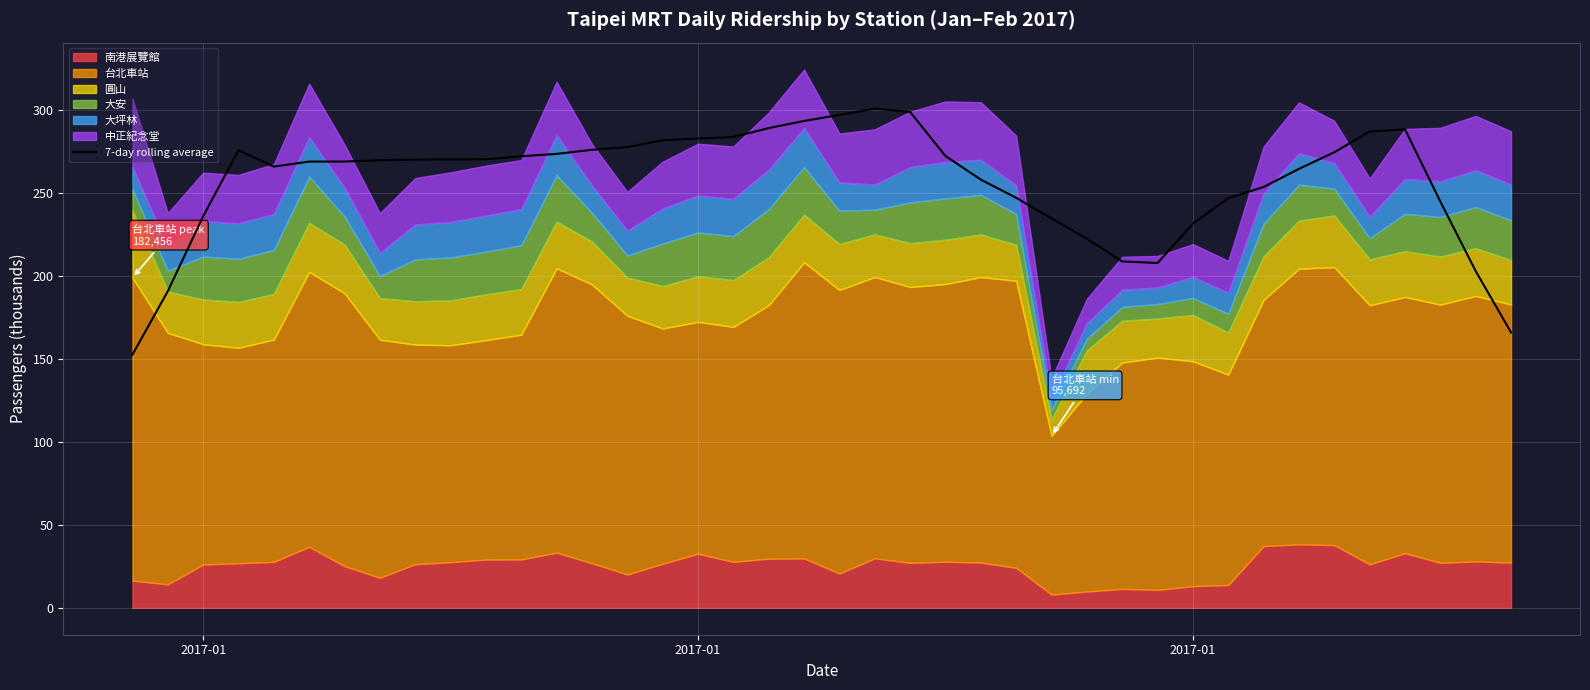

What is the greatest value displayed?

300.8